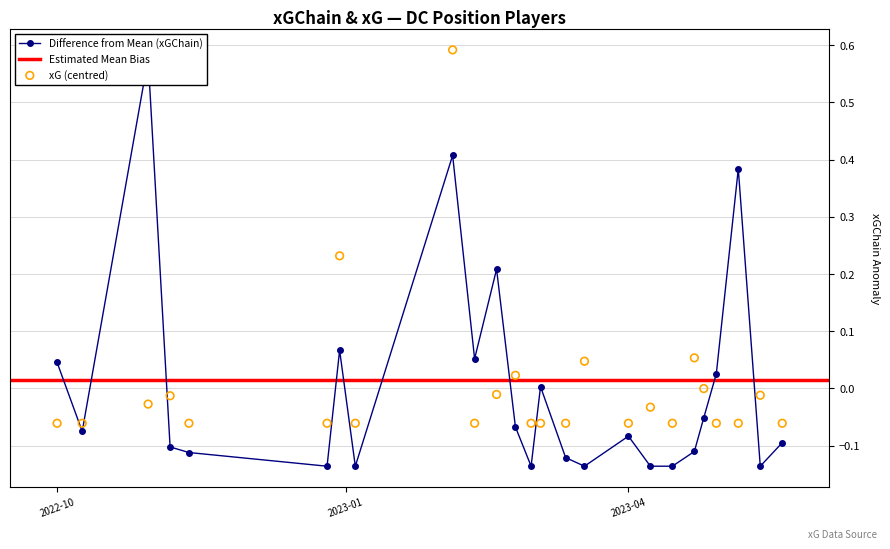

Is the value of xG at 15 greater than the value of xGChain at 22?

No